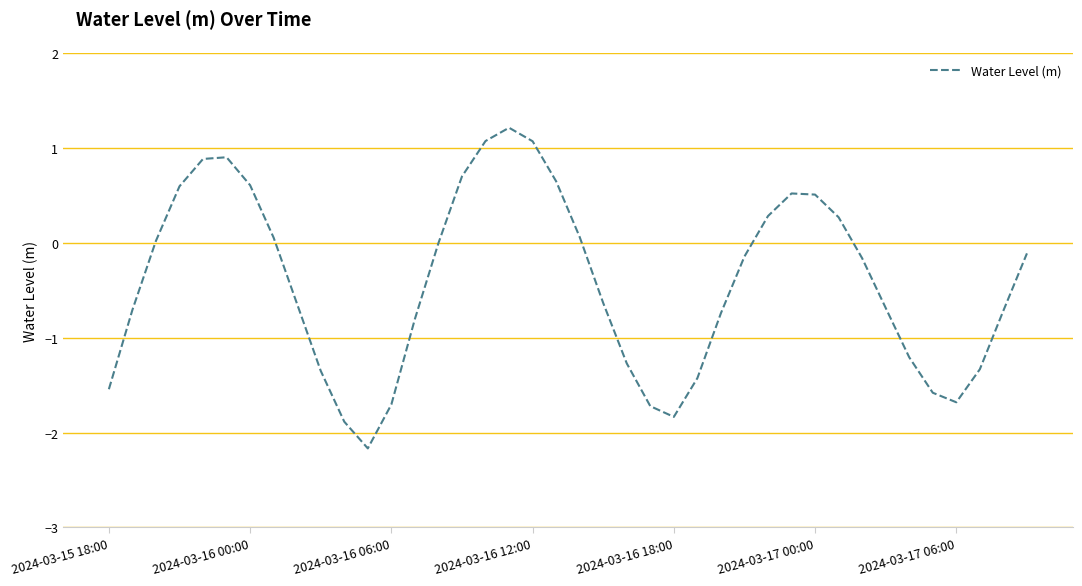

What is the difference between the maximum and minimum values?

3.4